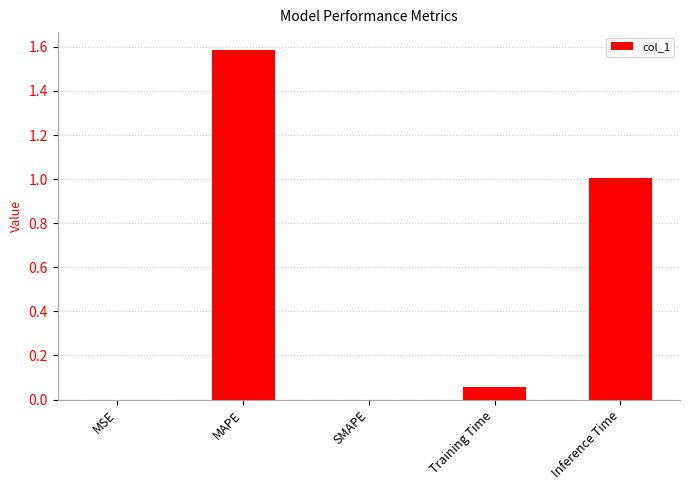

What is the approximate value at MAPE?

1.6